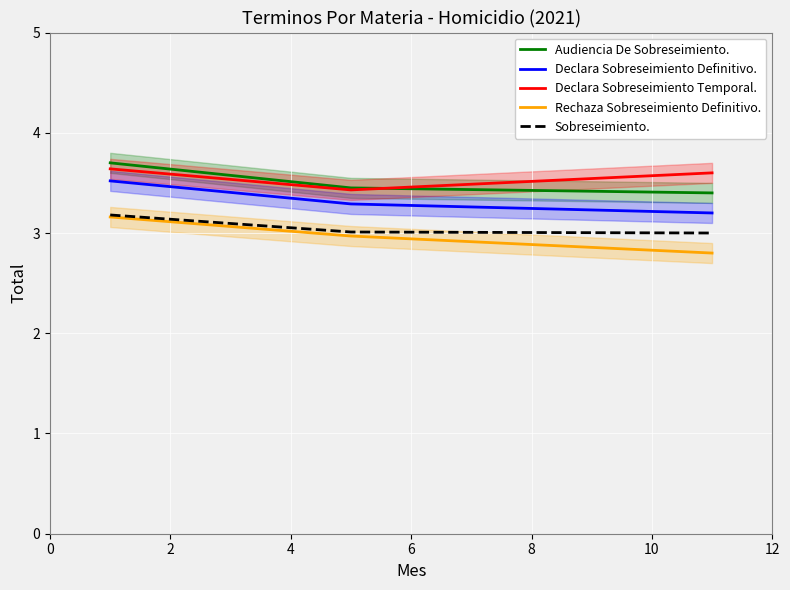

Read the Audiencia De Sobreseimiento. value at 0.

3.7